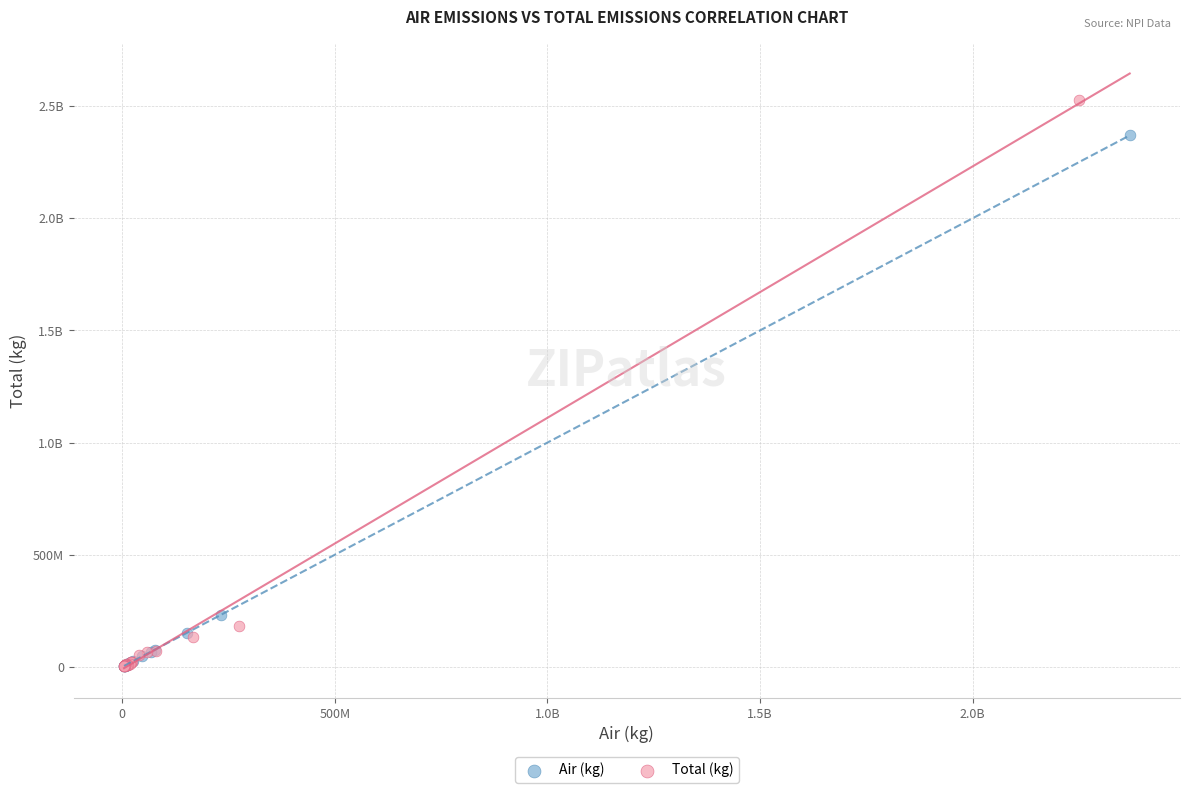

What are all the series names shown in the legend?

Air (kg), Total (kg)